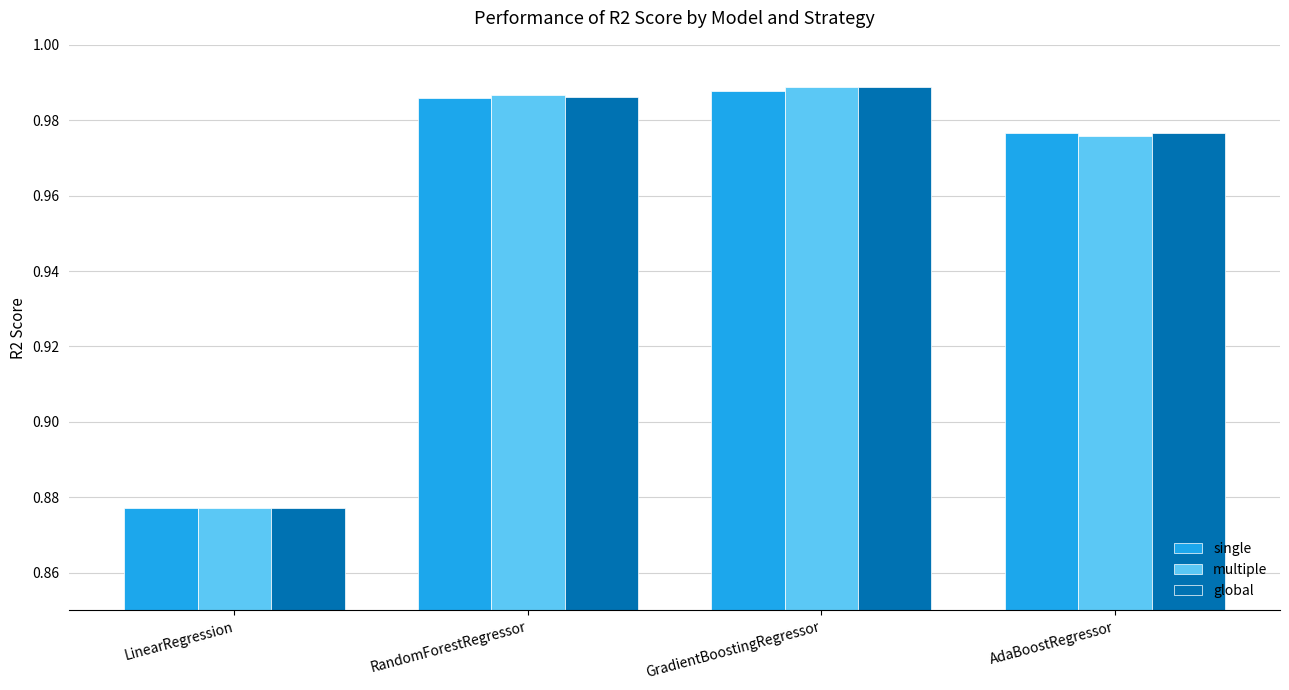

The multiple series shows 0.6 at RandomForestRegressor. True or false?

False